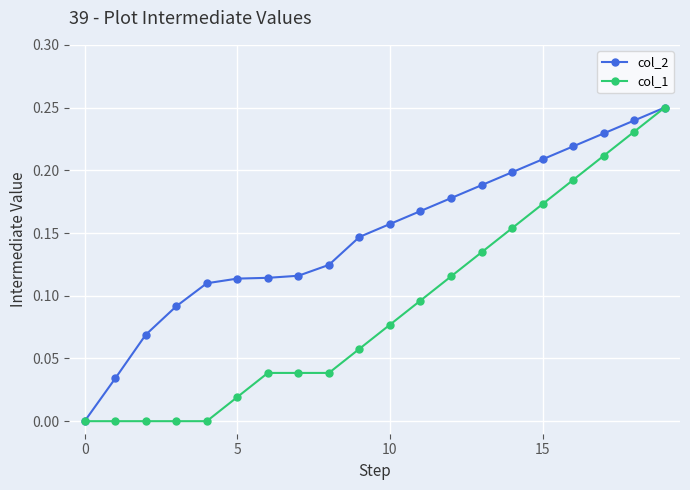

Rank the series by their average value, from lowest to highest.

col_1, col_2